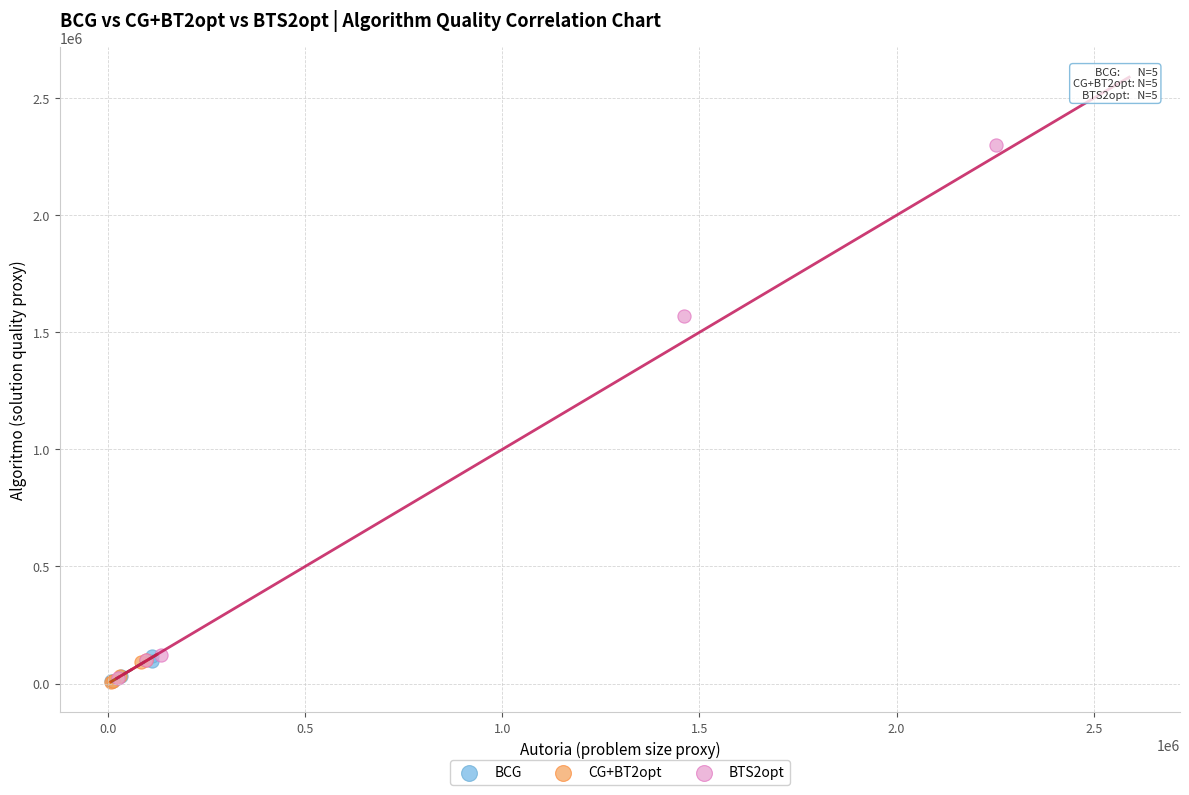

What are all the series names shown in the legend?

BCG, CG+BT2opt, BTS2opt